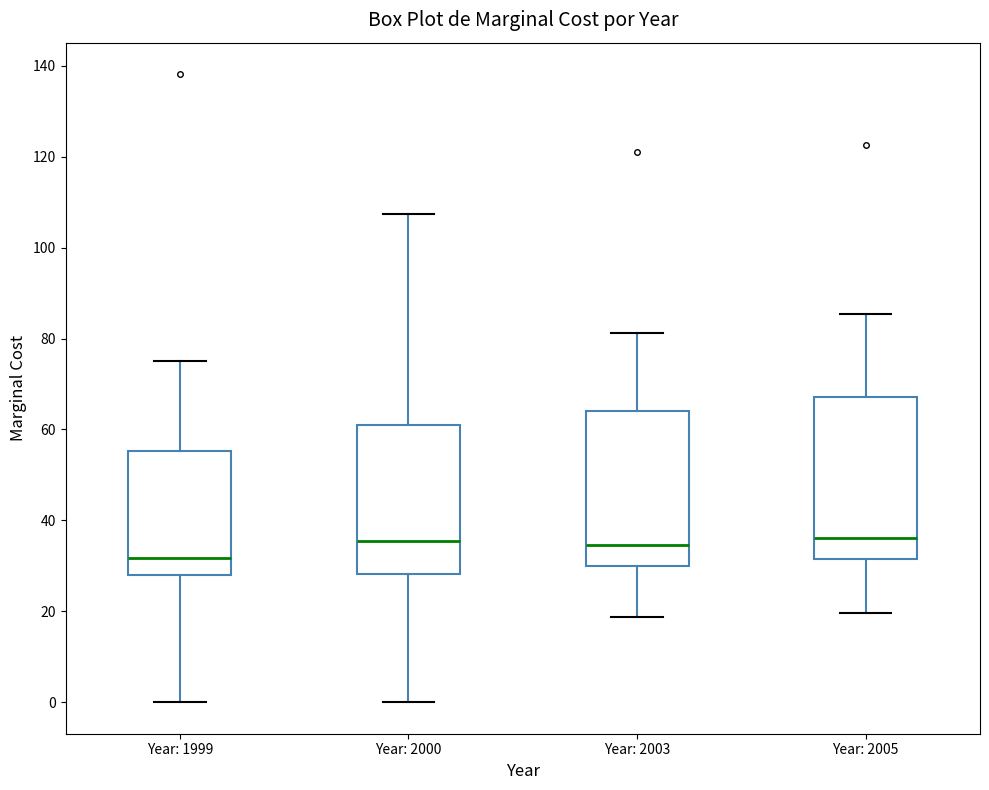

Reading left to right, read every box against the y-axis: the position of its median line, the range the box covers, and the ends of its whiskers. The values are not printed on the chart, so give them approximately, as read against the axis.

Year: 1999: median 32, box 28 to 56, whiskers 0 to 74
Year: 2000: median 36, box 28 to 60, whiskers 0 to 108
Year: 2003: median 34, box 30 to 64, whiskers 18 to 82
Year: 2005: median 36, box 32 to 68, whiskers 20 to 86